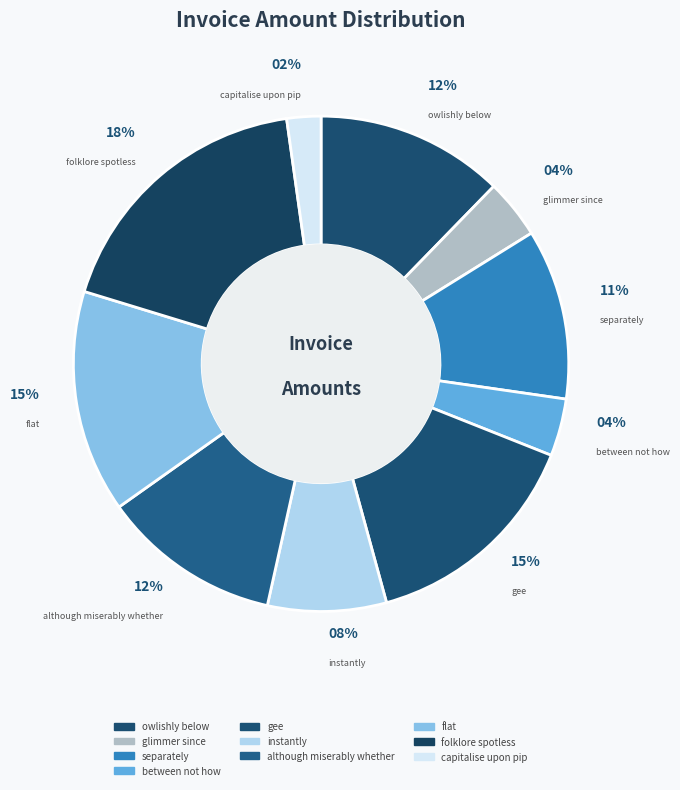

Which slice is the smallest?

capitalise upon pip